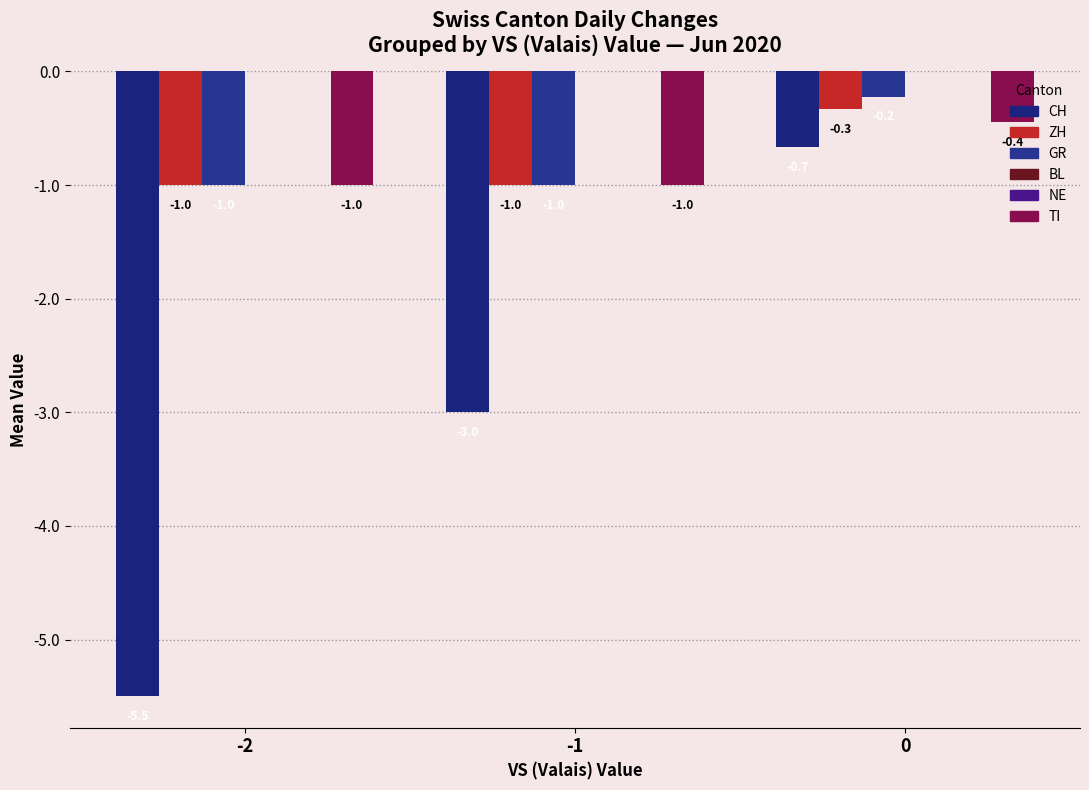

Which series has the largest total across all categories?

BL